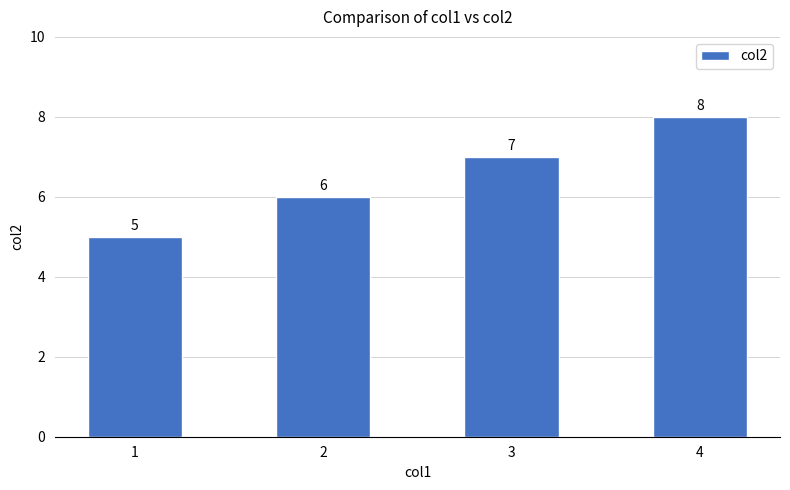

What is the change in value from 1 to 2?

+1